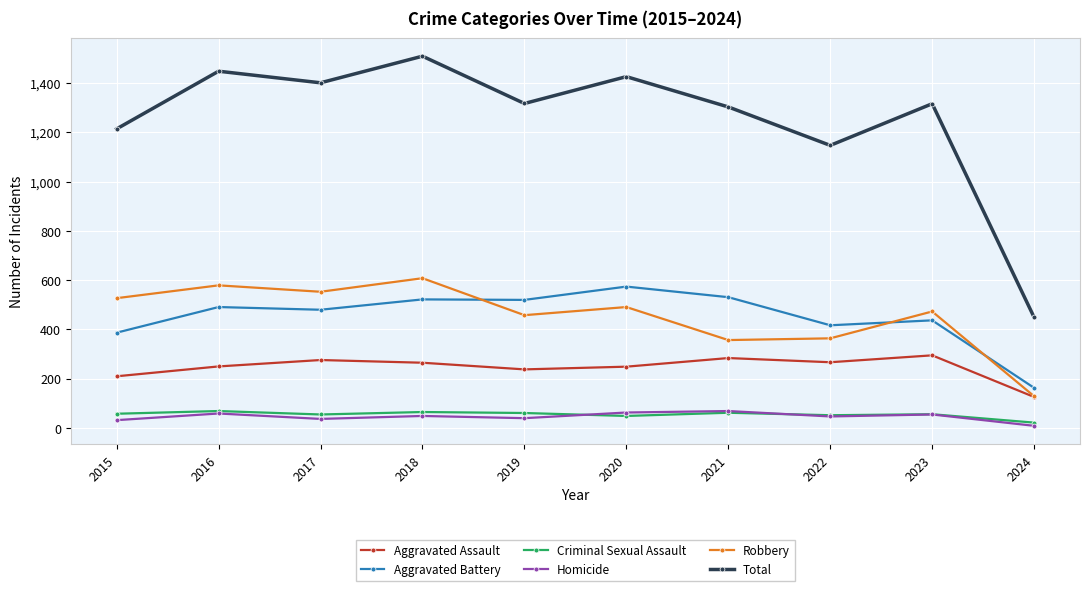

Is it true that Aggravated Assault equals 250 at 2016?

True